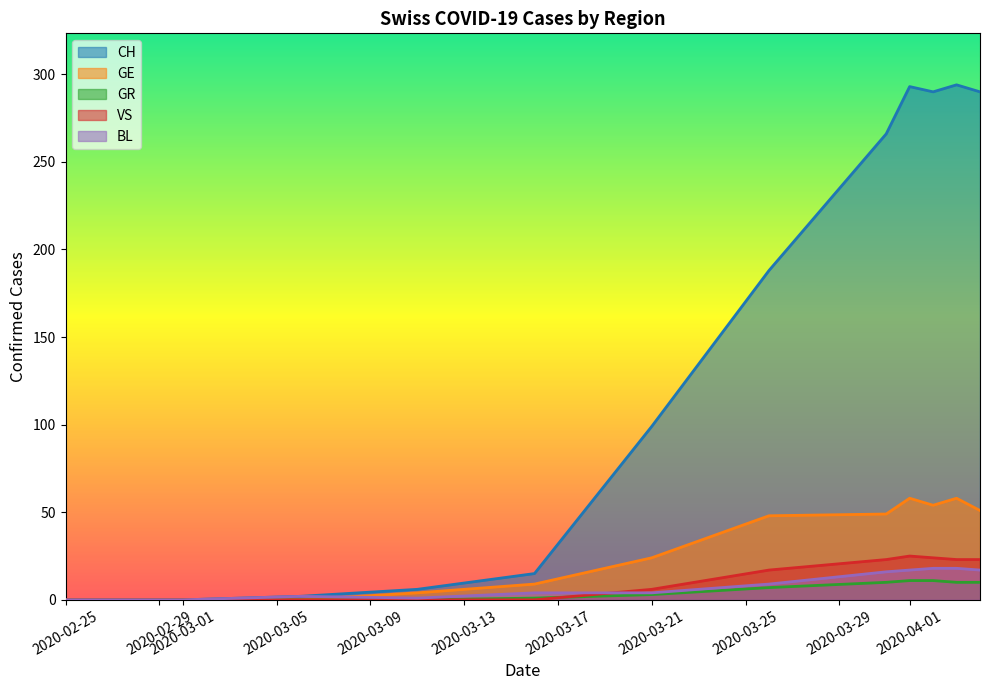

Which series has the largest total across all categories?

CH